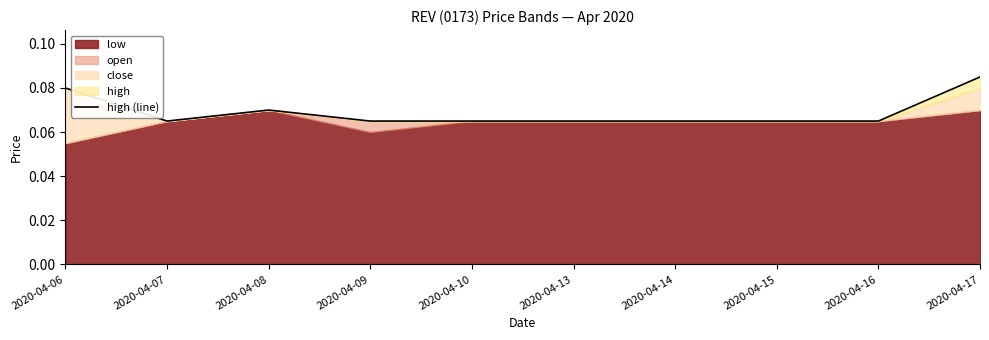

Reading left to right, list all the values displayed in this chart.

2020-04-06=0.1	2020-04-07=0.1	2020-04-08=0.1	2020-04-09=0.1	2020-04-10=0.1	2020-04-13=0.1	2020-04-14=0.1	2020-04-15=0.1	2020-04-16=0.1	2020-04-17=0.1